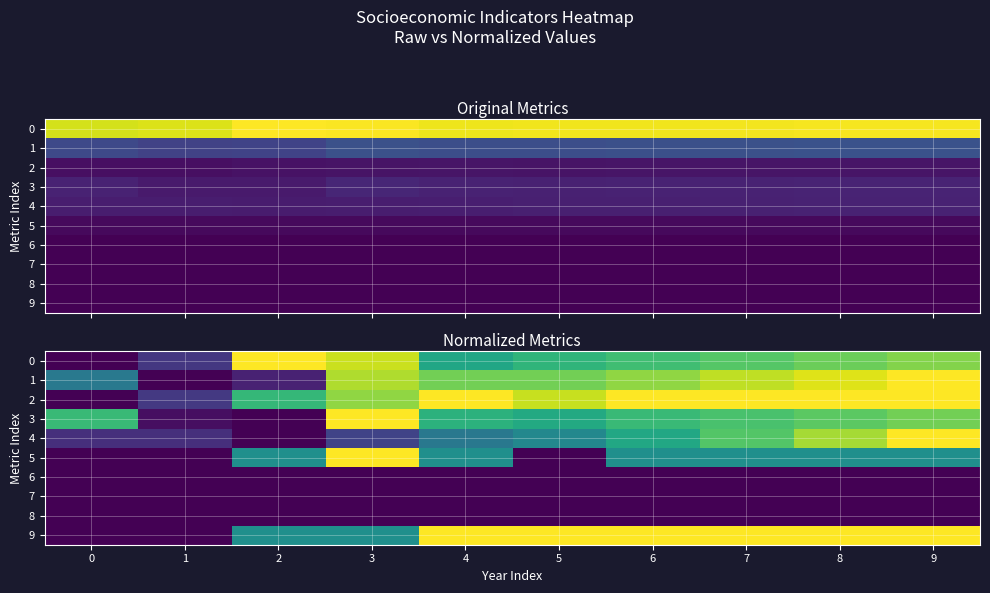

How many series are shown in this chart?

10